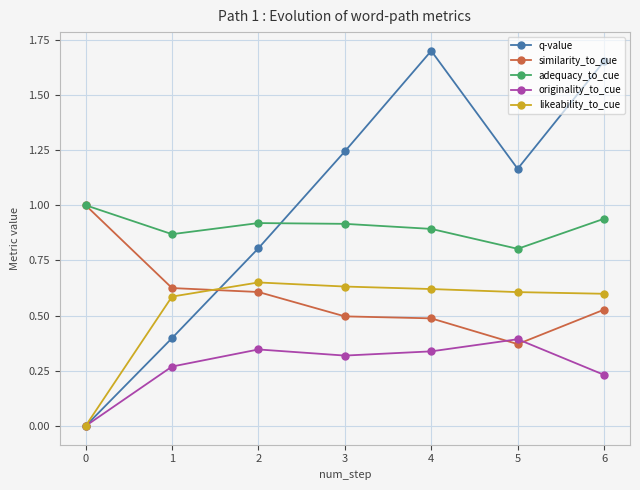

What is the sum of the likeability_to_cue values at 4 and 3?

1.3